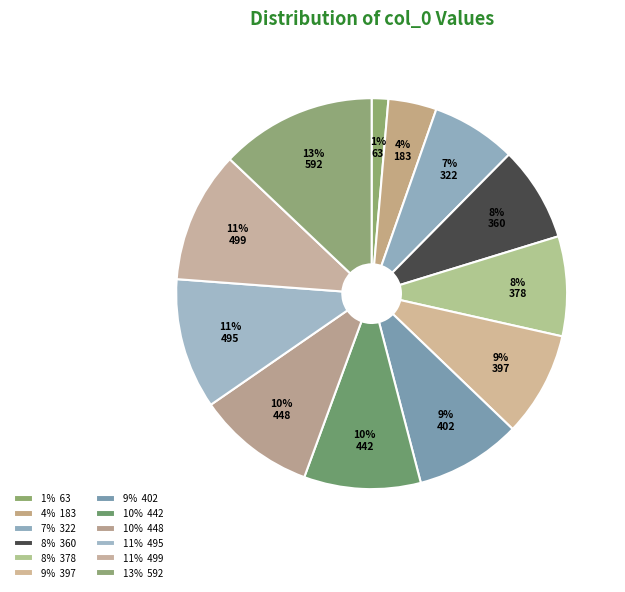

Count the number of slices in the pie.

12